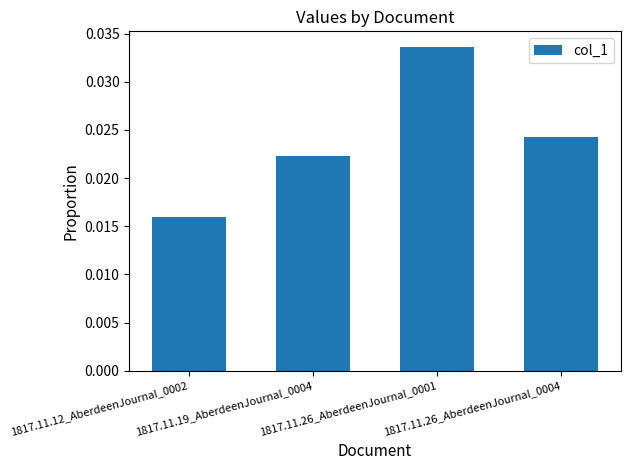

Count the values in the range 0 to 1.

4